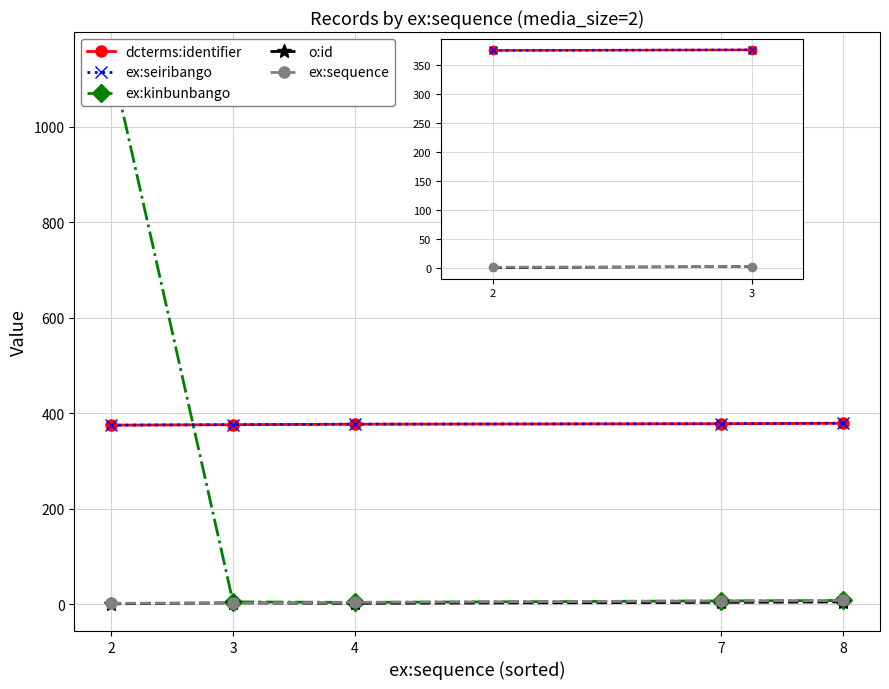

At which category is the sum across all series the highest?

2